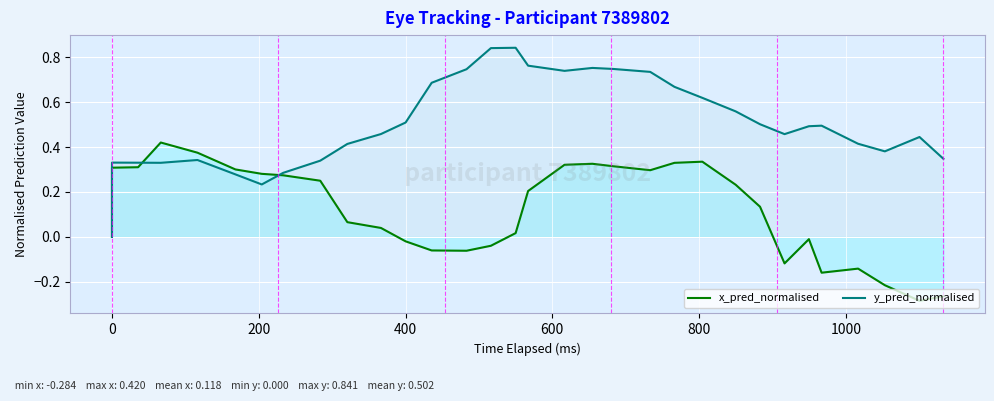

Which series has the largest range (max minus min)?

y_pred_normalised